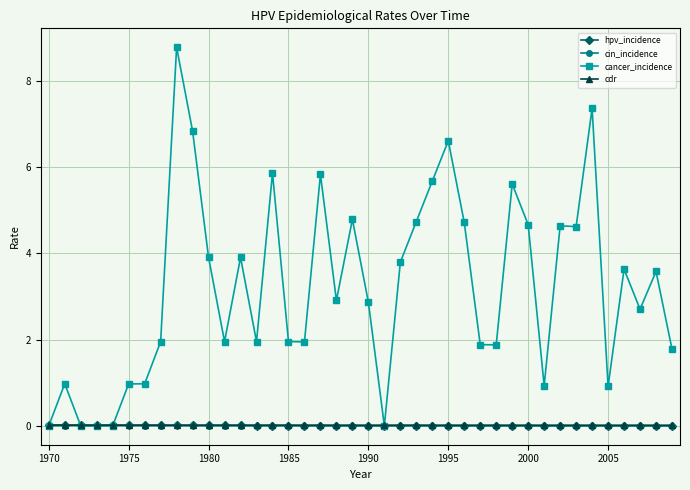

Which series has the widest spread of values?

cancer_incidence